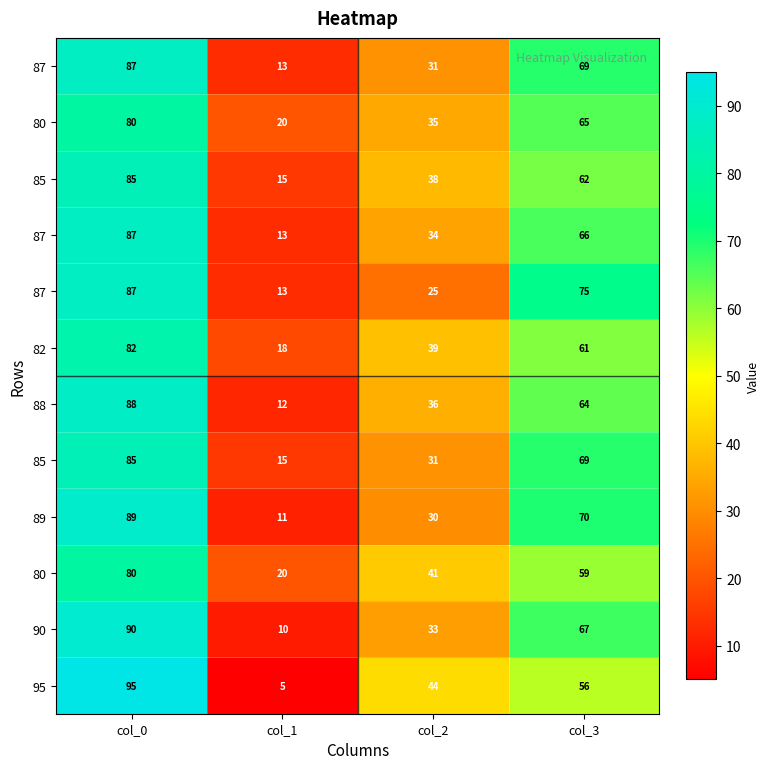

At how many categories does at least one series exceed 56?

2